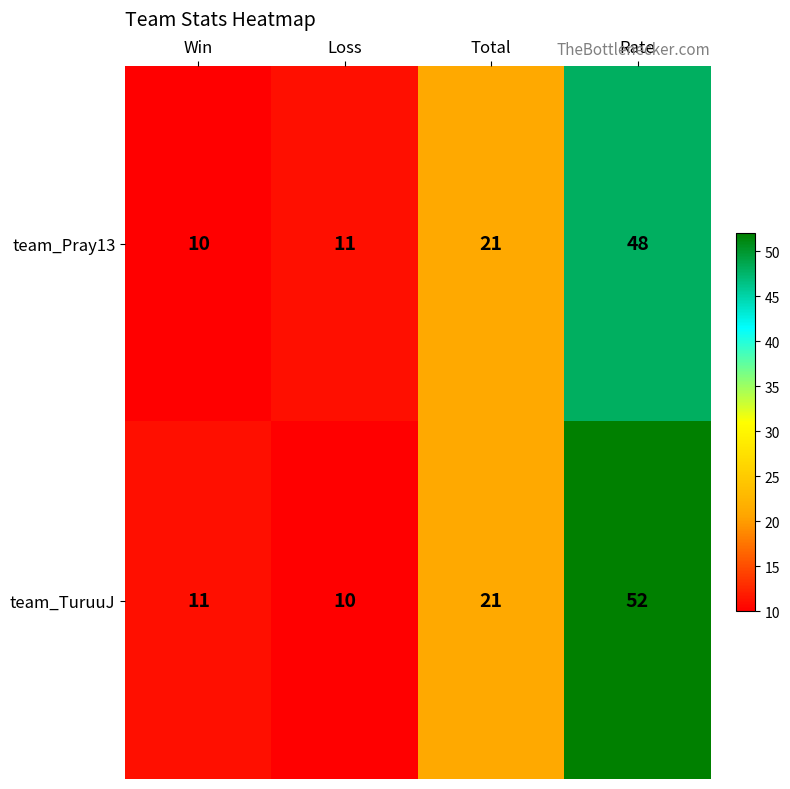

How many data points in team_Pray13 are less than 21?

2